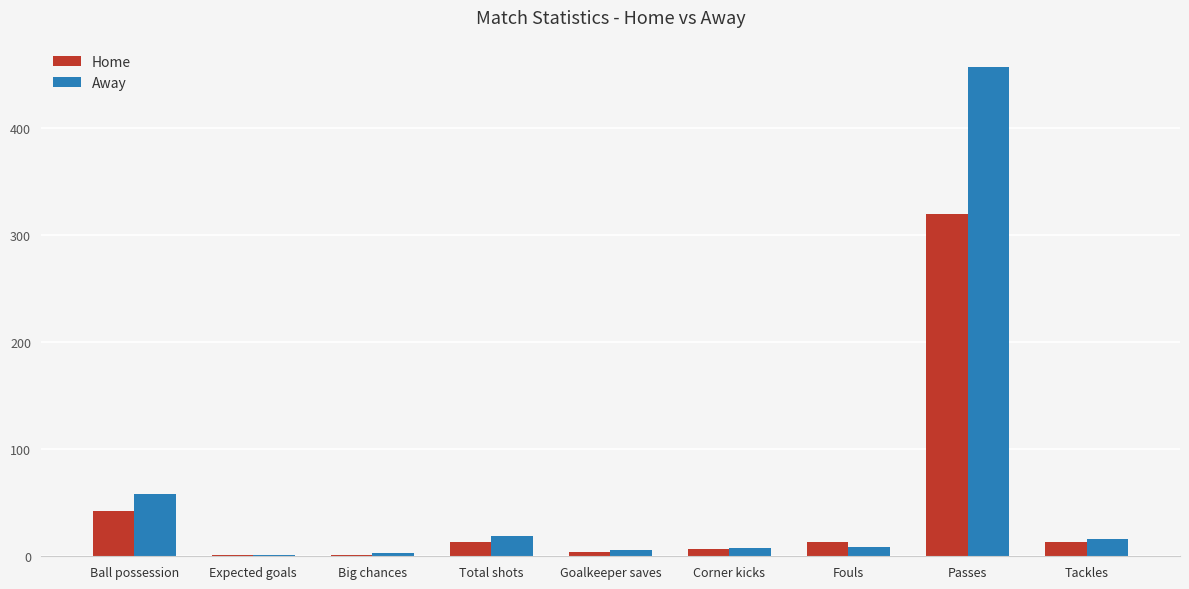

The Away series shows 16.0 at Tackles. True or false?

True